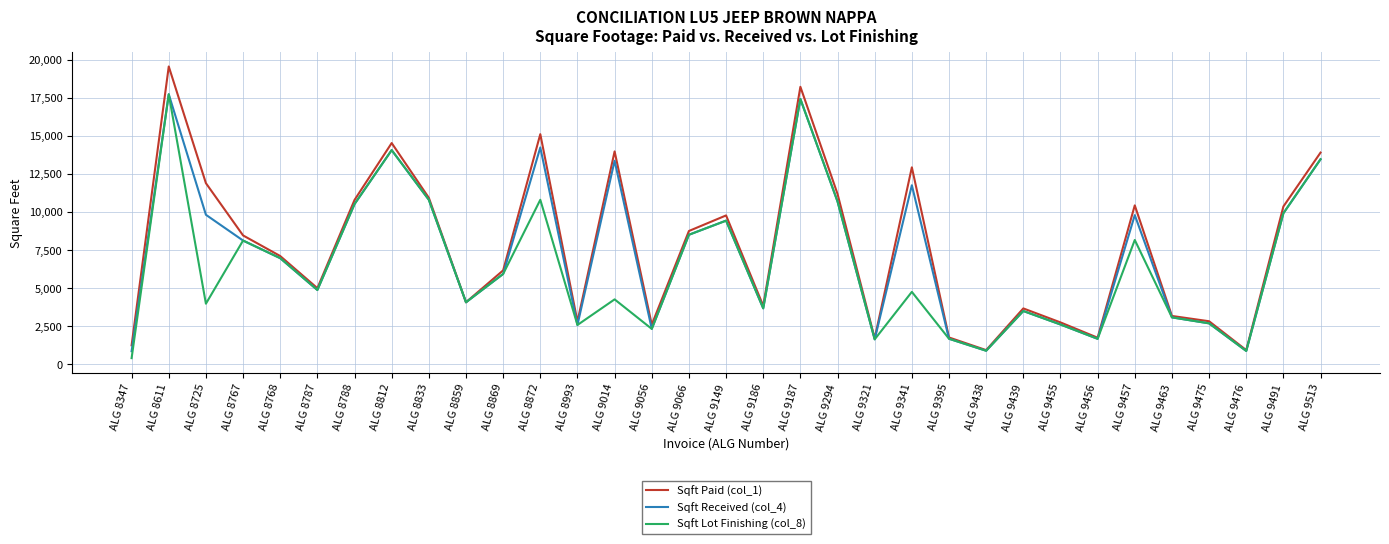

What is the greatest value displayed?

19546.1